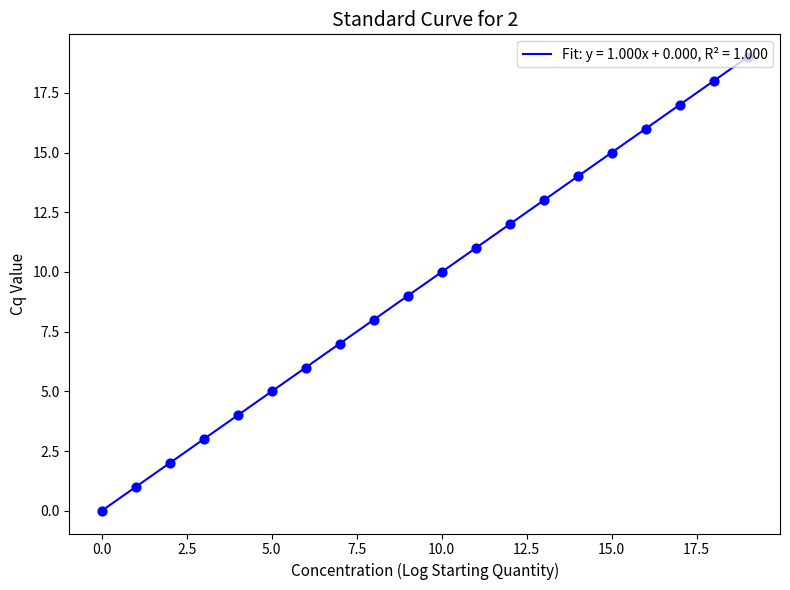

What is the greatest value displayed?

19.0